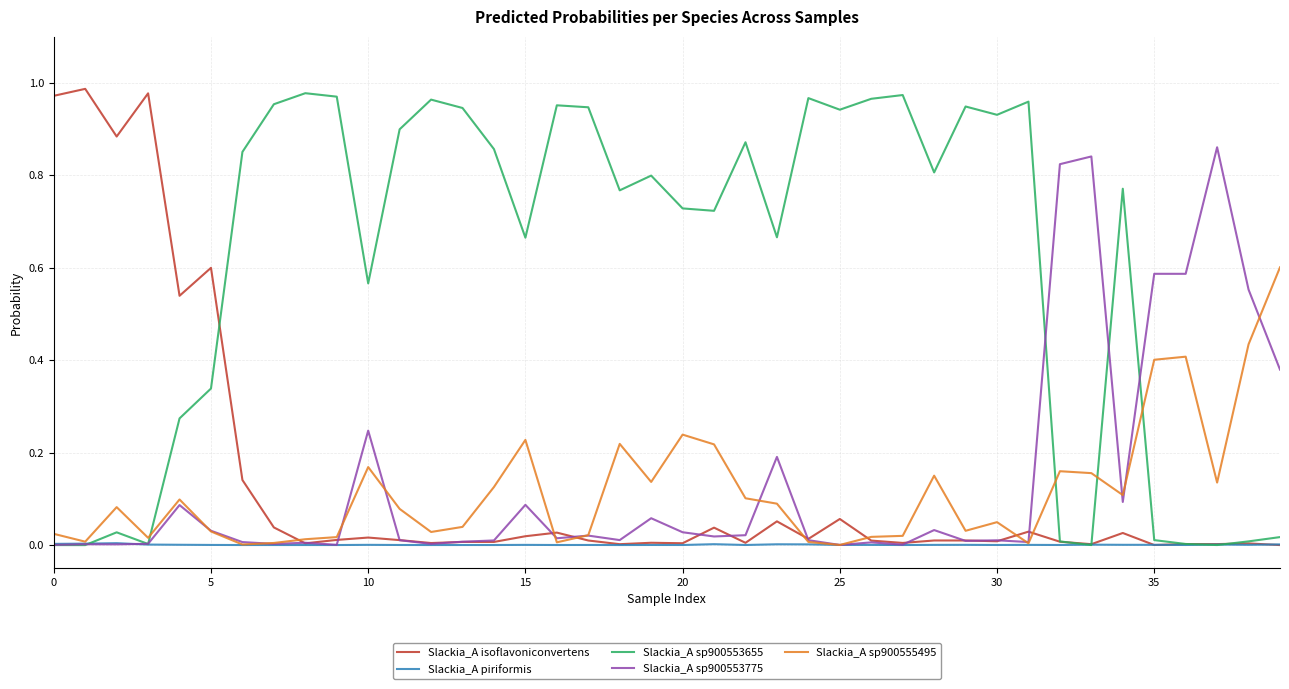

Is it true that s__Slackia_A sp900555495 equals 0.0 at 13?

True